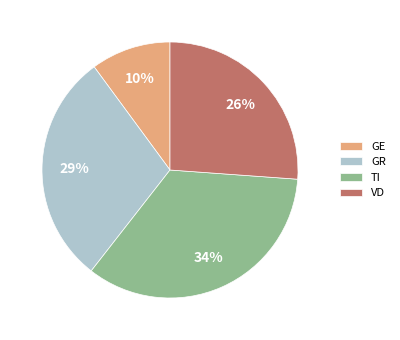

What is the smallest slice in the pie chart?

GE